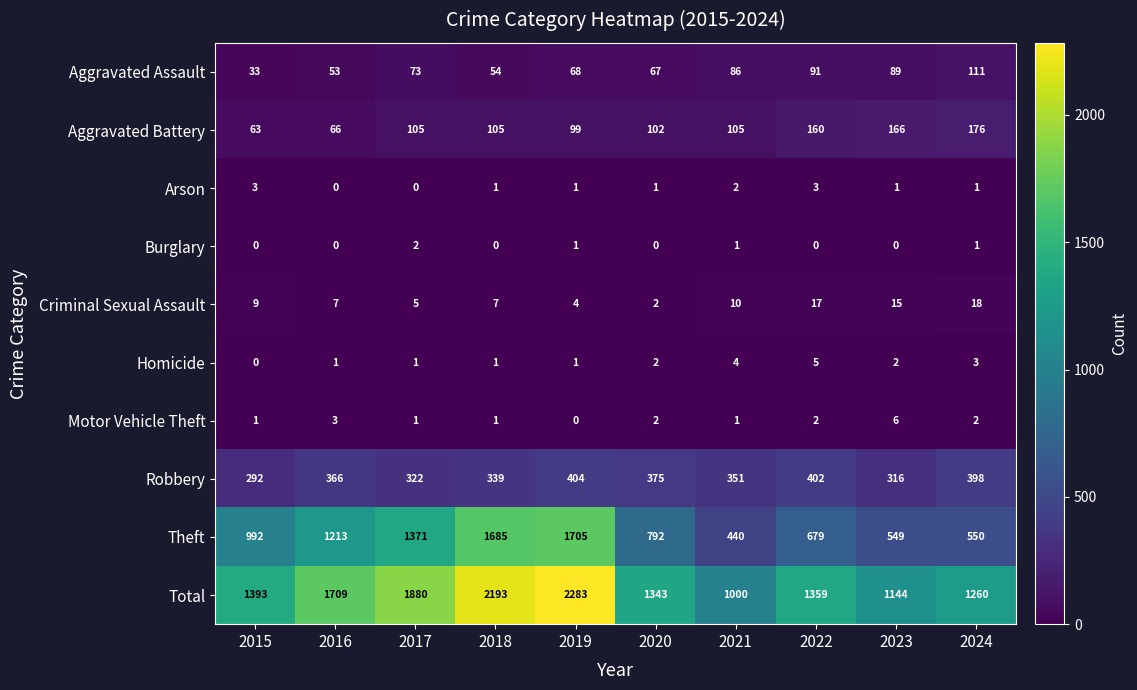

What is the spread (max minus min) of values at 2017?

1880